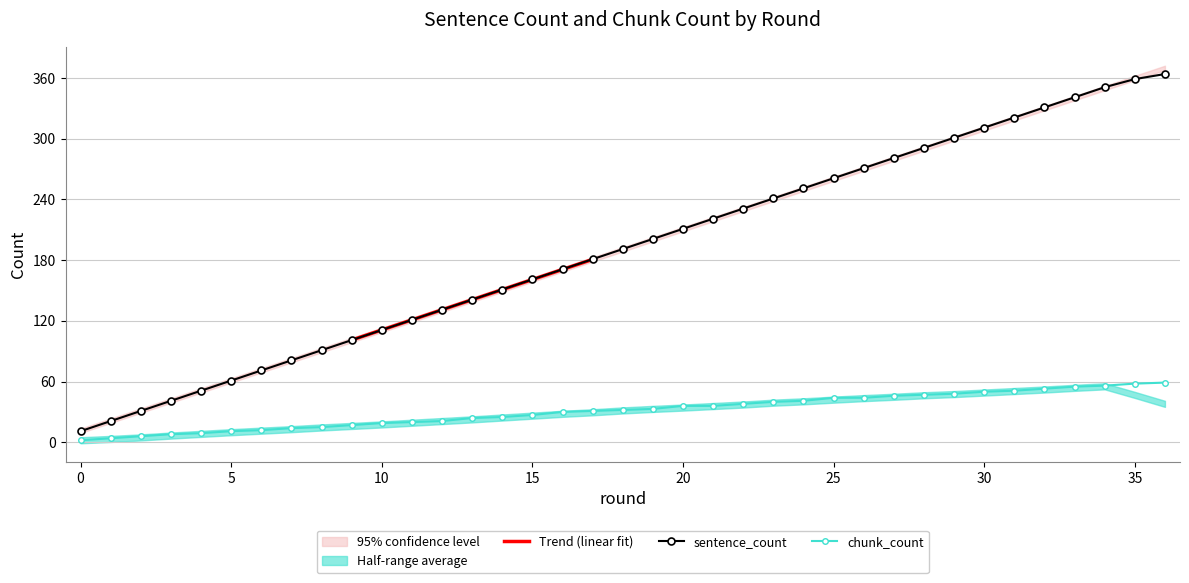

Is it true that chunk_count equals 56 at 34?

True